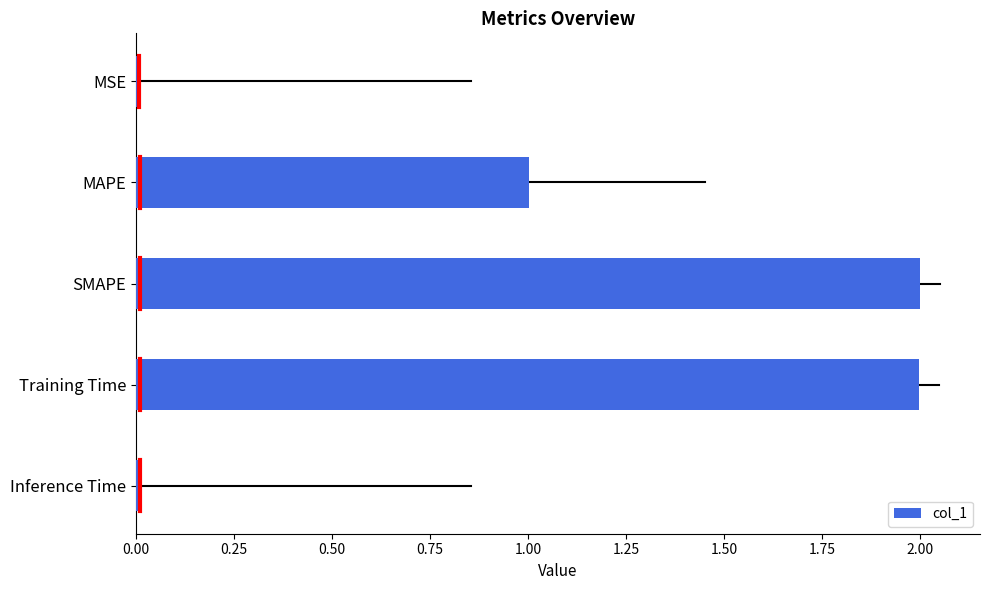

What position from the bottom is Training Time?

2